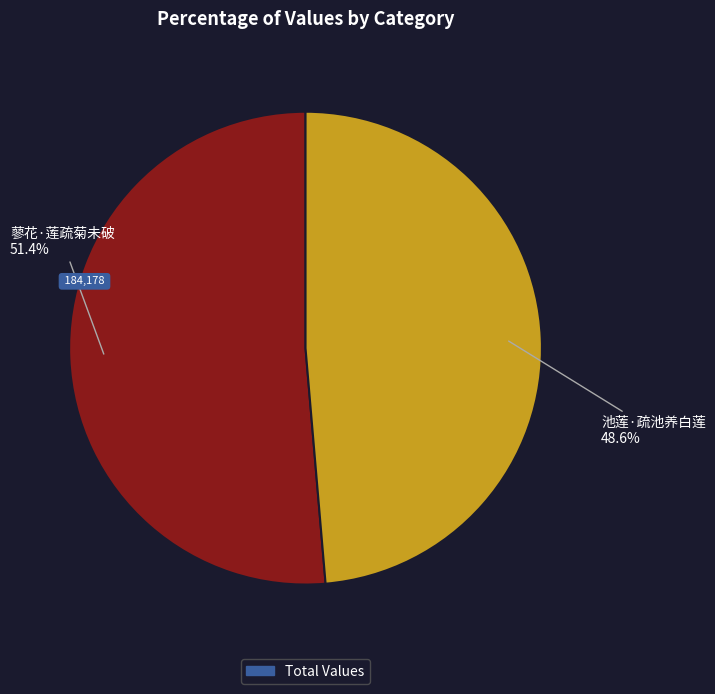

Which category has the smallest portion of the pie?

池莲·疏池养白莲